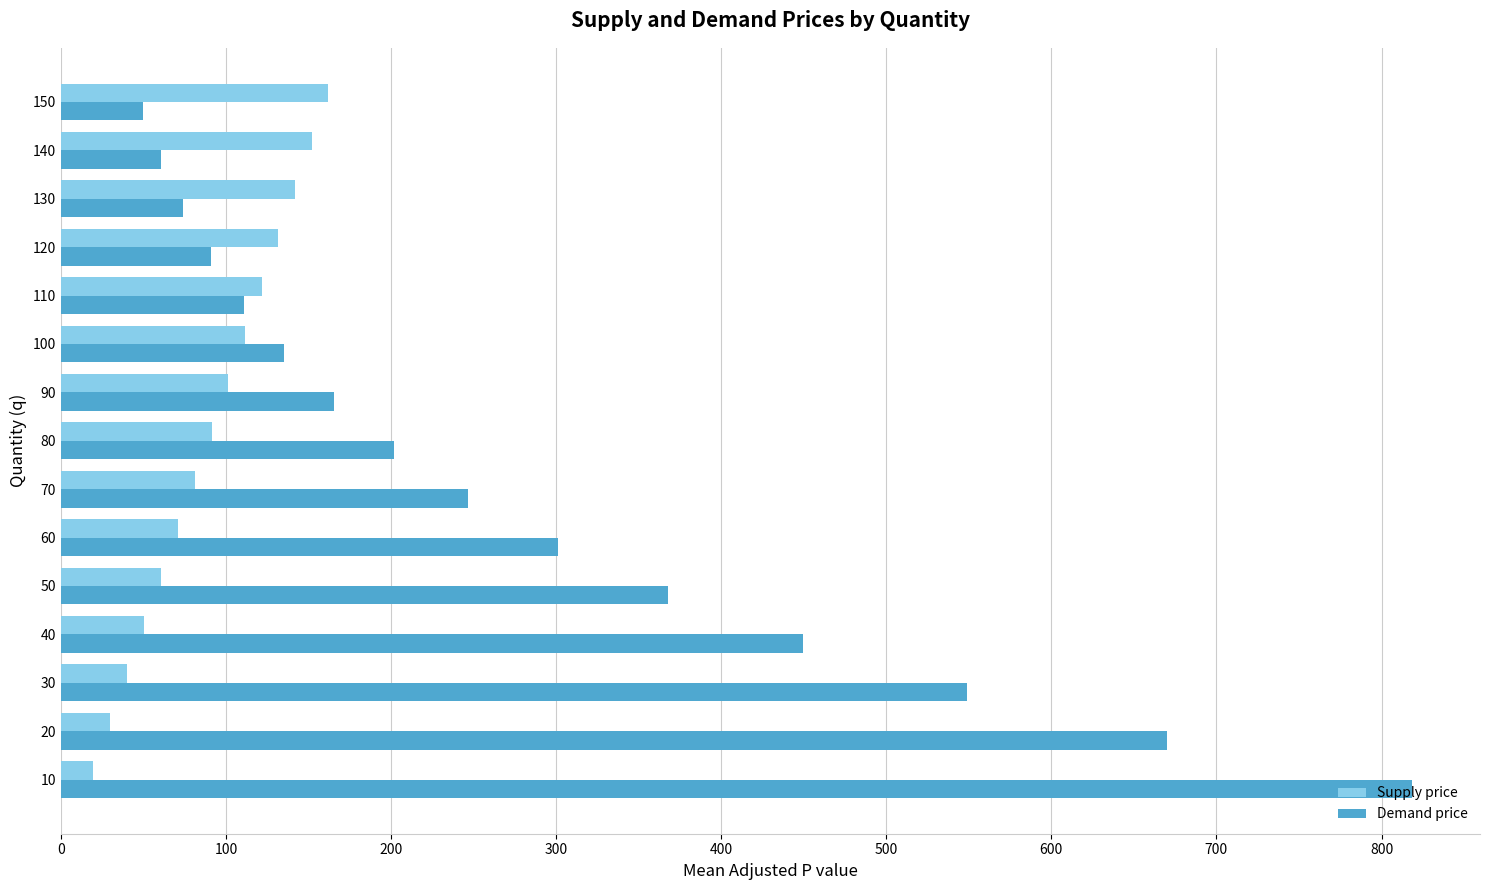

Rank the series by their maximum value, from highest to lowest.

Demand price, Supply price